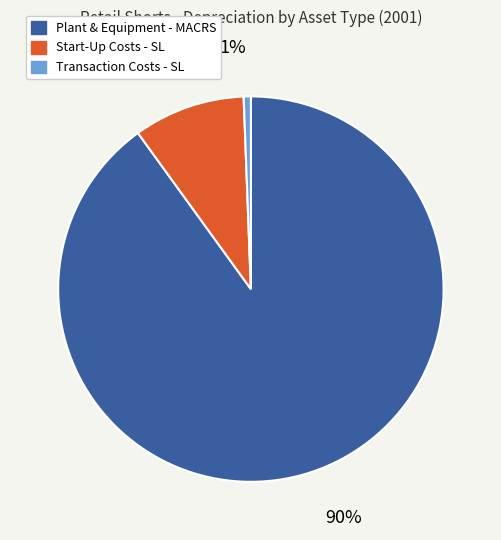

True or false: Plant & Equipment - MACRS accounts for 90% of the total.

True